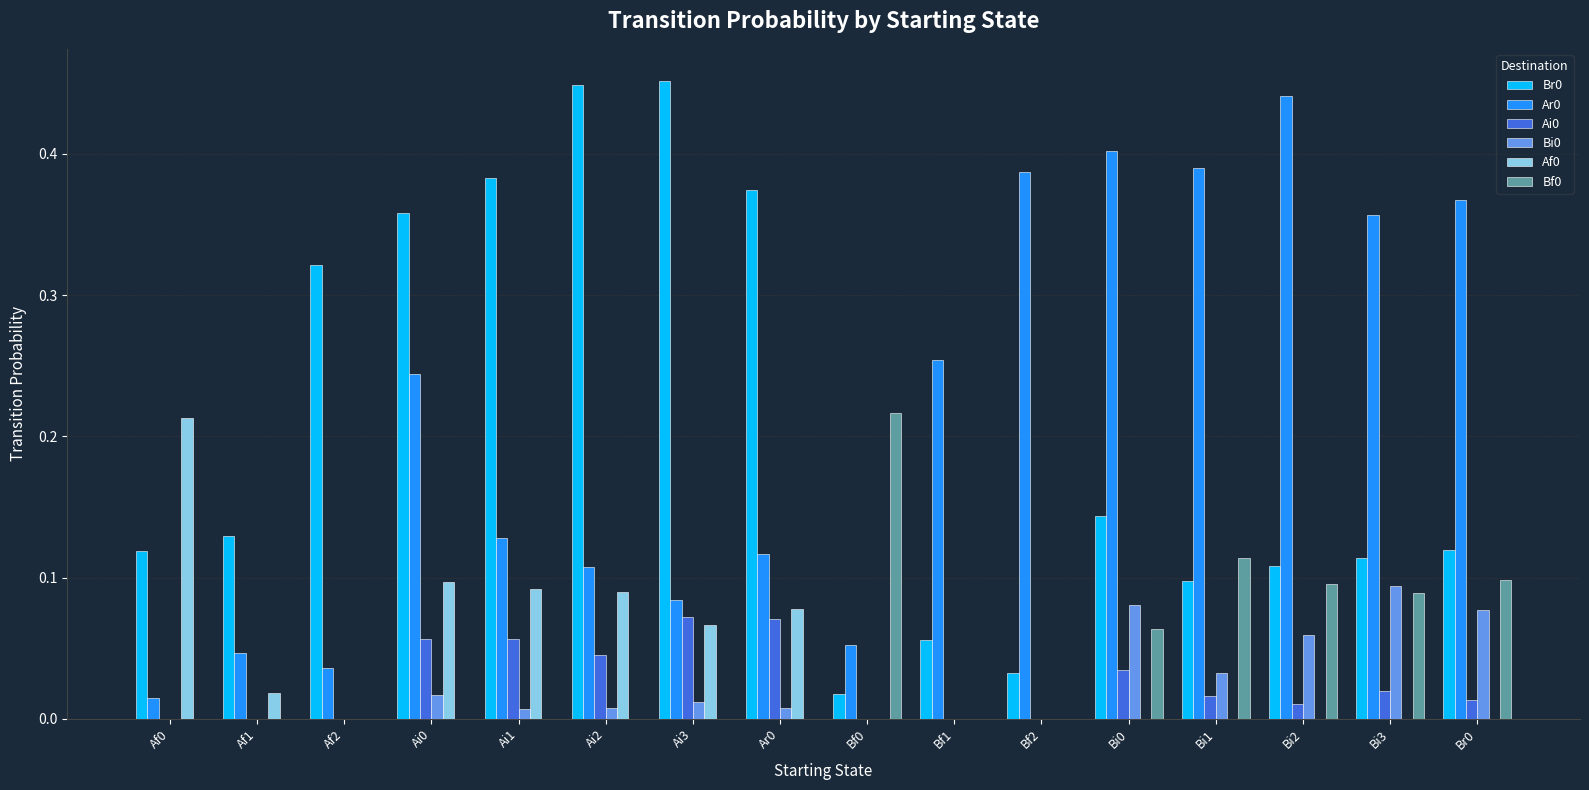

Is the value of Bi0 at Af2 greater than the value of Ai0 at Br0?

No